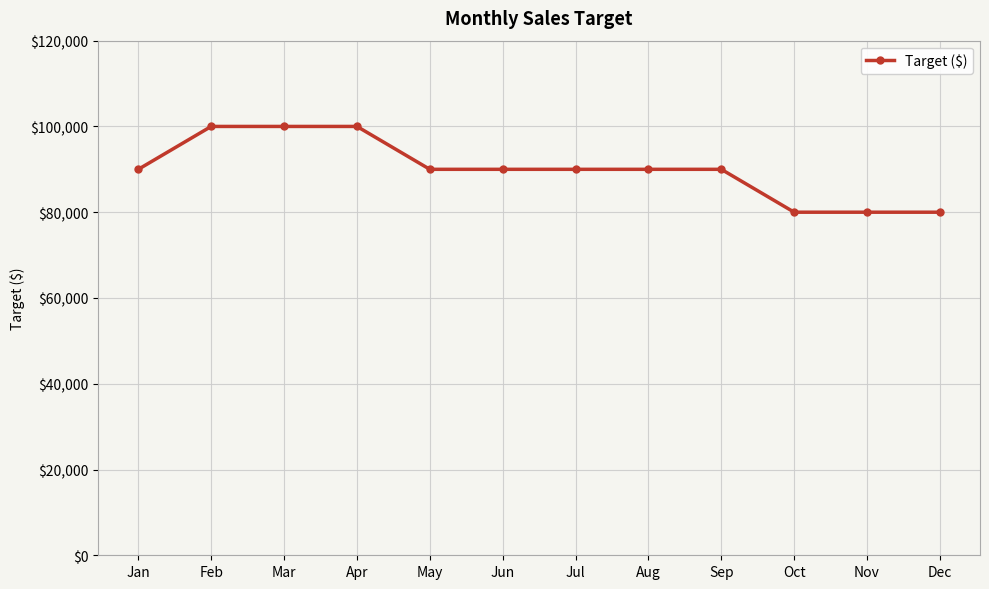

What is the maximum value shown in the chart?

100000